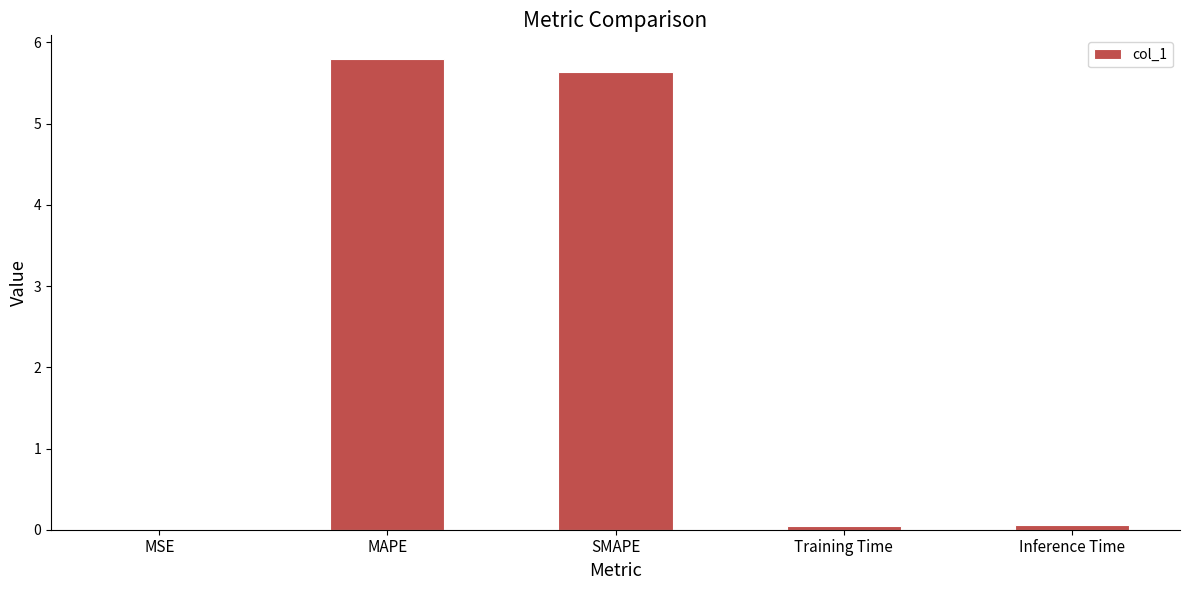

The chart shows a value of 5.8 at MAPE. True or false?

True